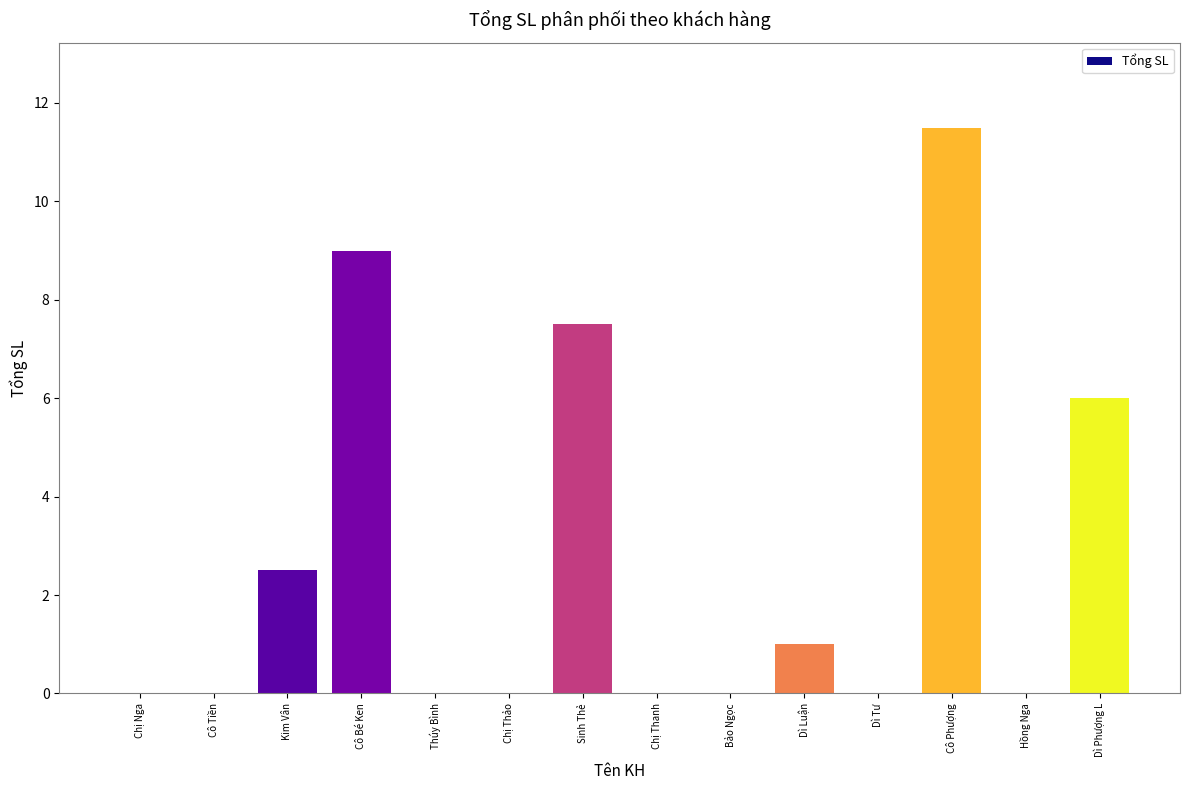

Reading left to right, transcribe all the data shown in this chart.

Chị Nga=0.0	Cô Tiền=0.0	Kim Vân=2.5	Cô Bé Ken=9.0	Thúy Bình=0.0	Chị Thảo=0.0	Sinh Thẻ=7.5	Chị Thanh=0.0	Bảo Ngọc=0.0	Dì Luận=1.0	Dì Tư=0.0	Cô Phượng=11.5	Hồng Nga=0.0	Dì Phượng L=6.0